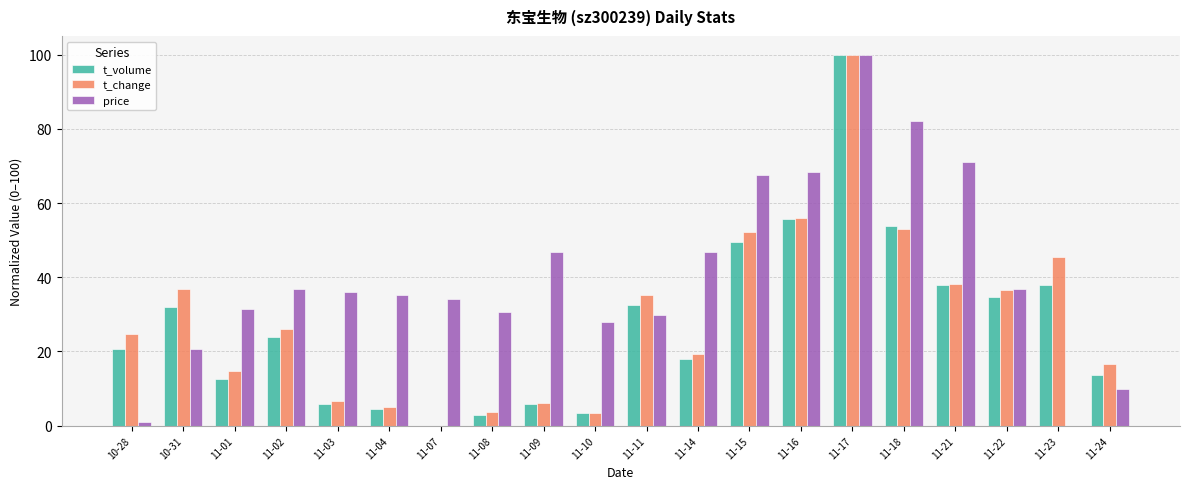

What is the maximum value shown in the chart?

100.0